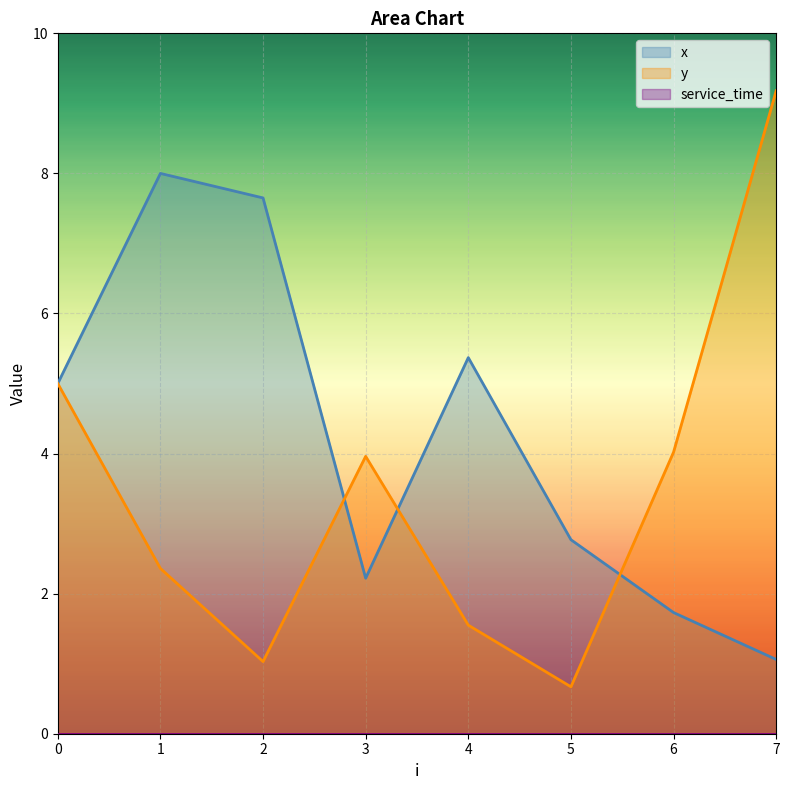

List the labels in order of x value, largest first.

1, 2, 4, 0, 5, 3, 6, 7